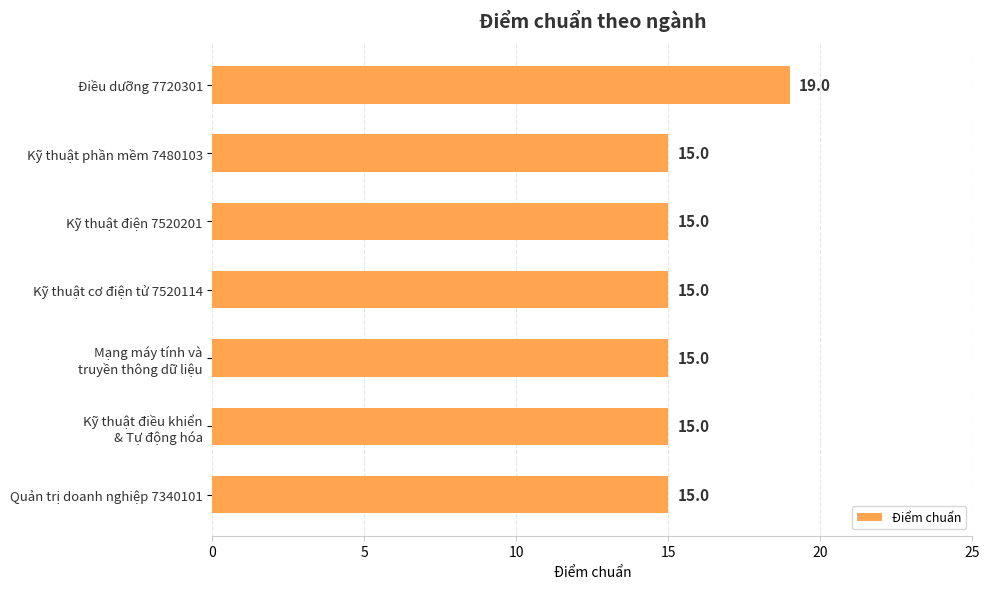

How many data points does each series have?

7